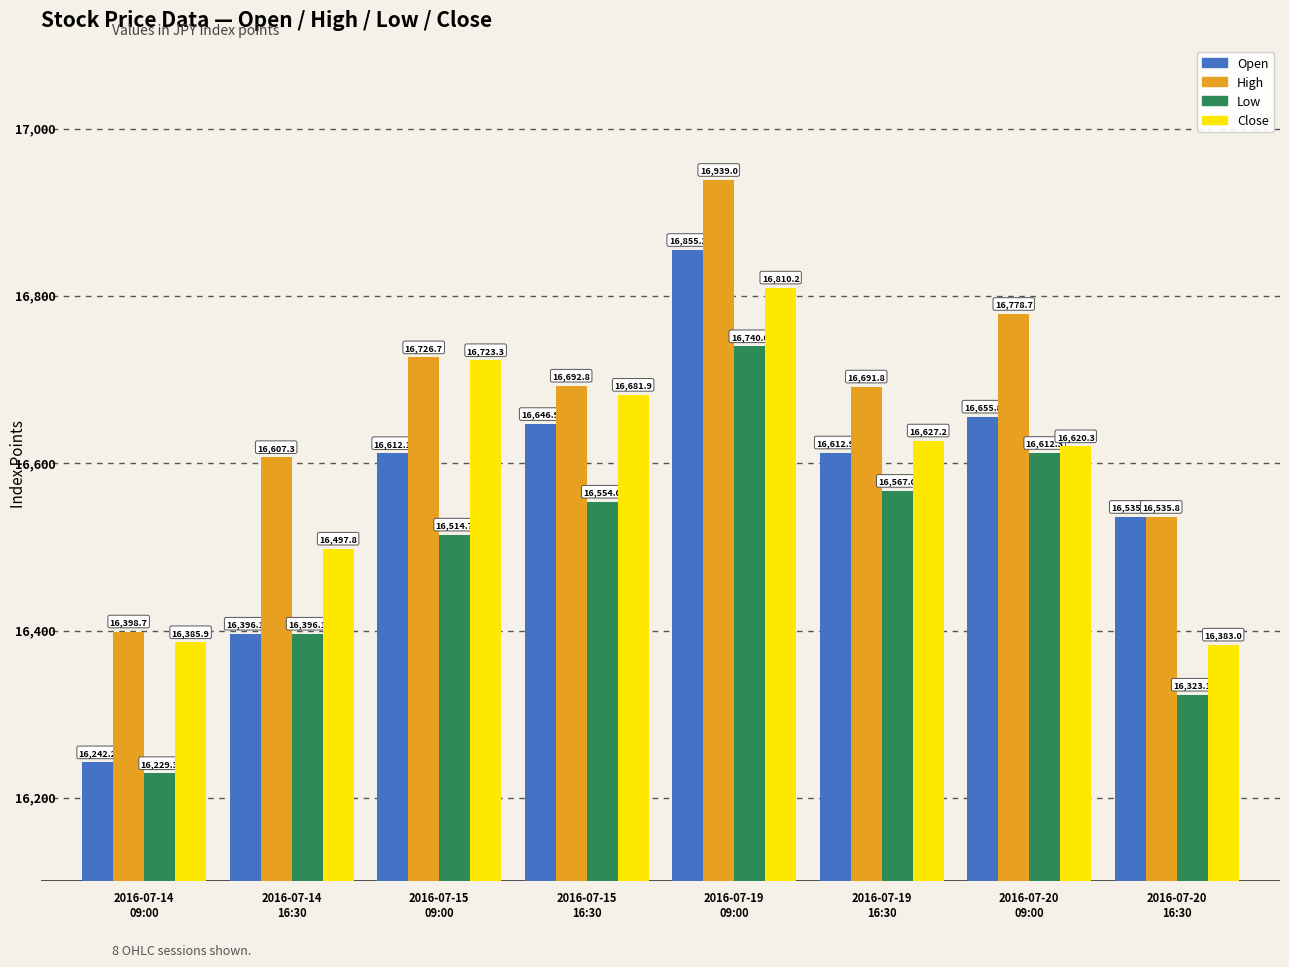

What is the label of the 1st bar from the right?

2016-07-20
16:30